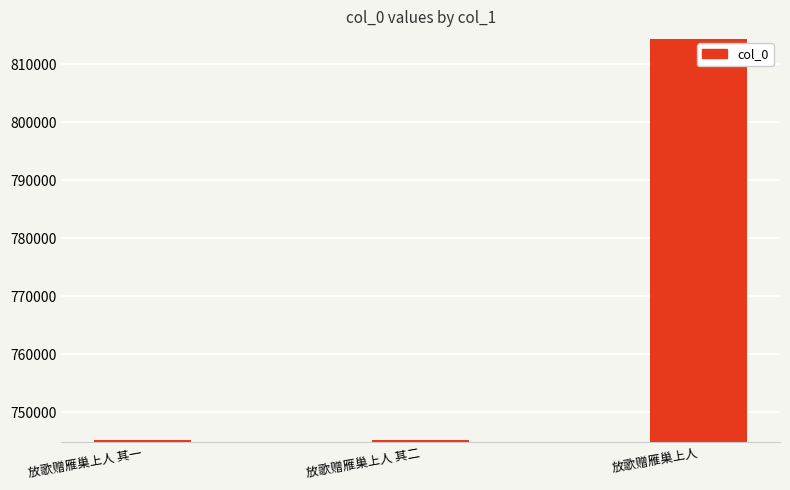

What is the difference between the values at 放歌赠雁巢上人 其一 and 放歌赠雁巢上人?

69082